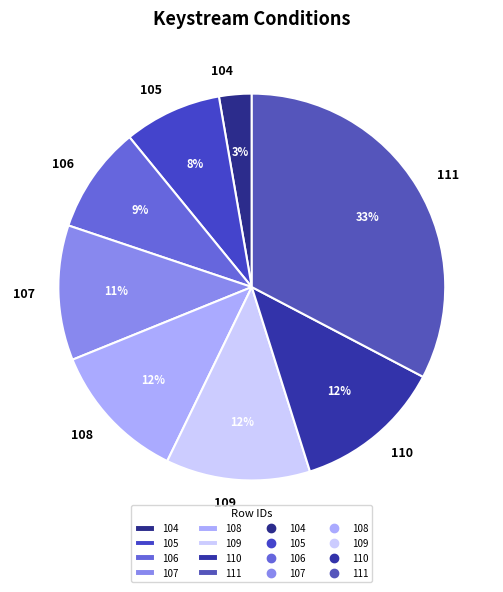

Is it true that 106 is 22% of the pie?

False